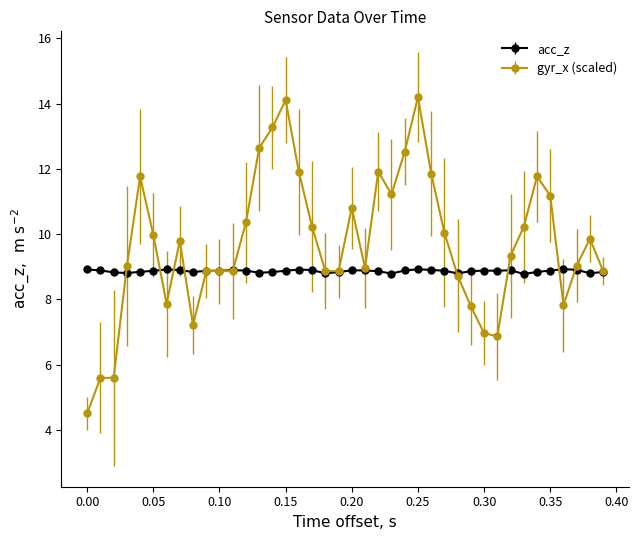

Which series has the largest total across all categories?

gyr_x (scaled)